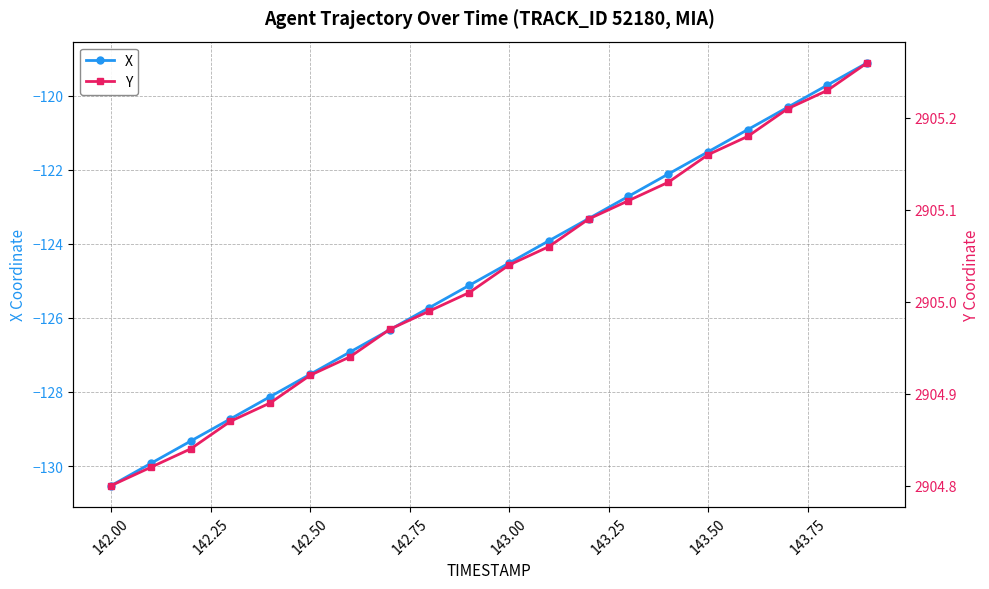

True or false: X has more than 2 interior local peaks.

False